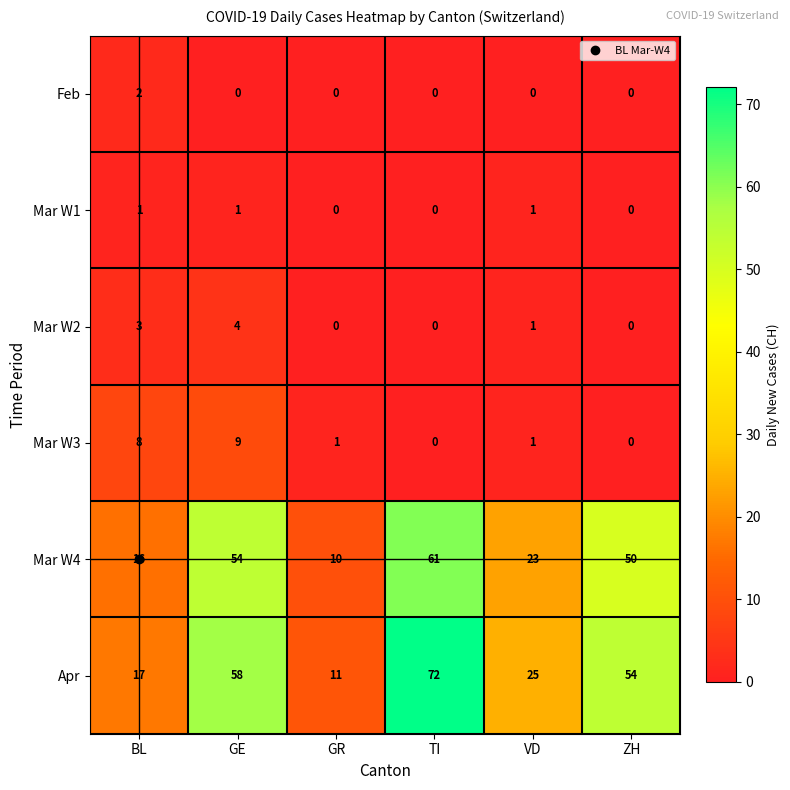

How many data points in Apr are less than 54?

3